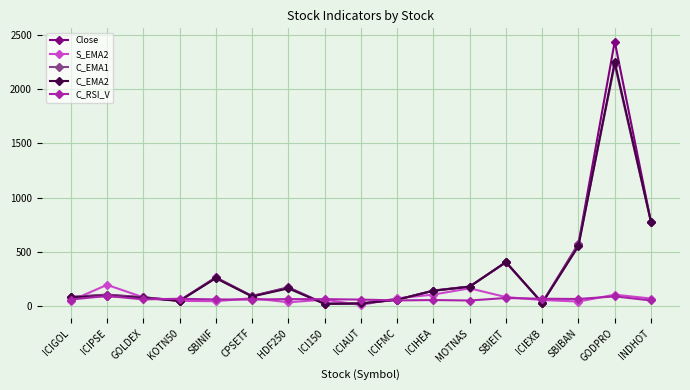

Is this an area chart (filled region under the line)?

No